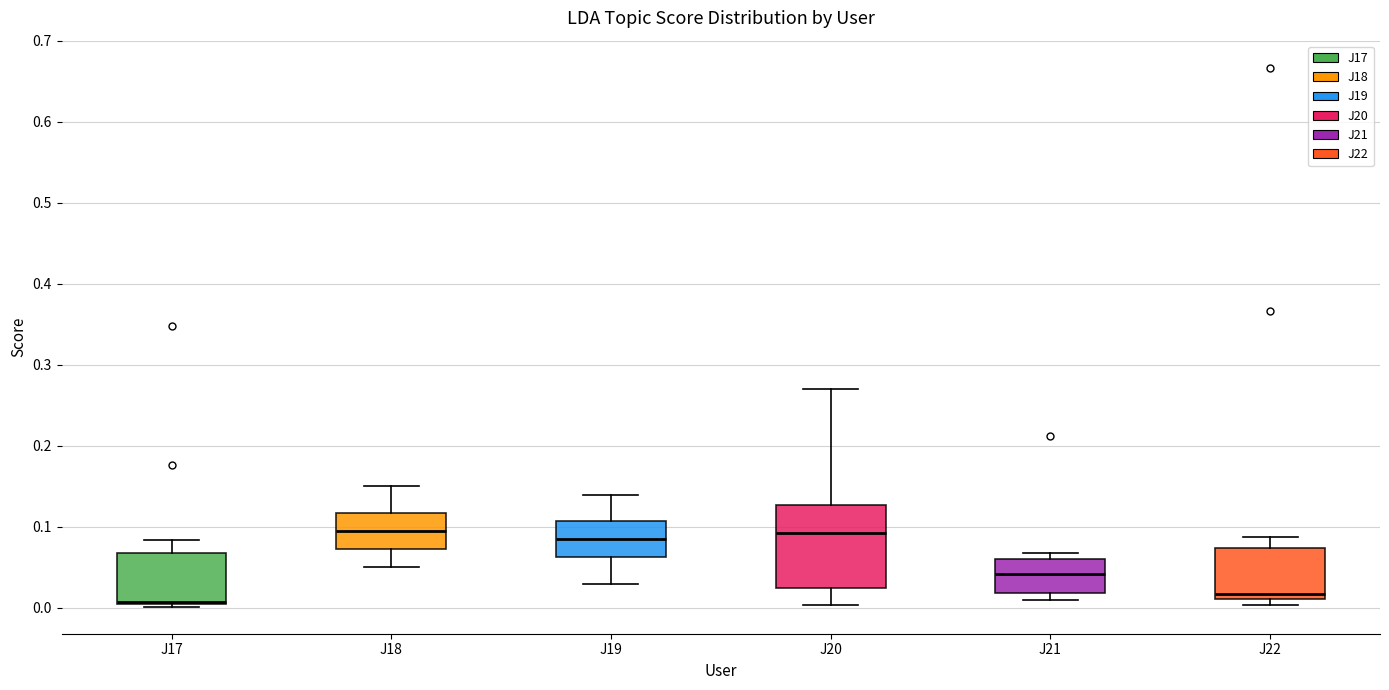

Comparing the boxes themselves (not the whiskers), which one is the tallest?

J20